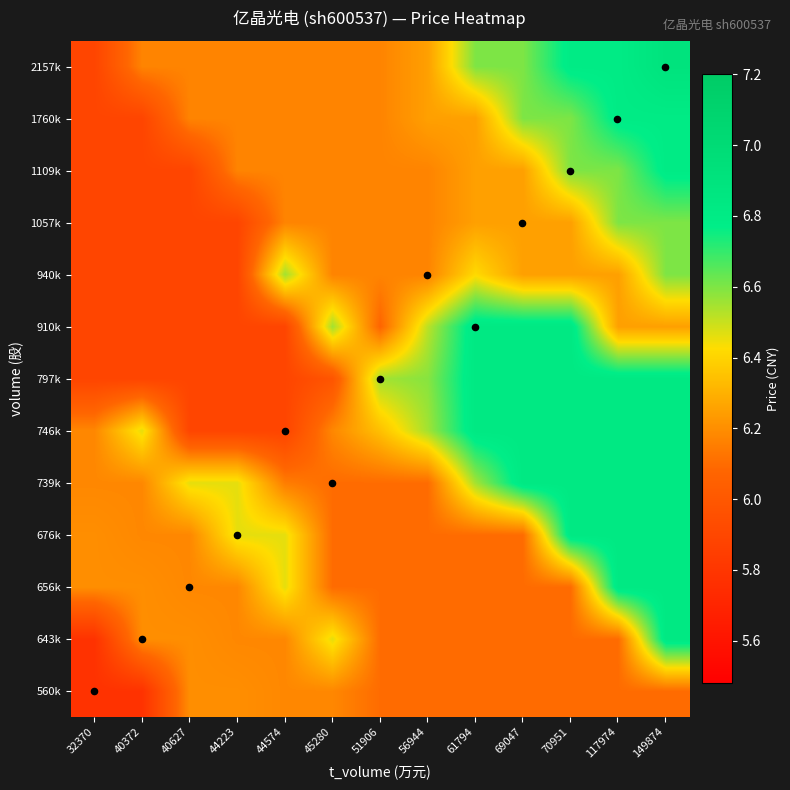

Reading left to right, what are all the values shown in this chart?

560k: 32370=5.8	40372=5.8	40627=6.2	44223=6.2	44574=6.2	45280=6.2	51906=6.1	56944=6.1	61794=6.1	69047=6.1	70951=6.1	117974=6.1	149874=6.1
643k: 32370=5.8	40372=6.2	40627=6.2	44223=6.2	44574=6.2	45280=6.5	51906=6.1	56944=6.1	61794=6.1	69047=6.1	70951=6.1	117974=6.1	149874=6.8
656k: 32370=6.2	40372=6.2	40627=6.2	44223=6.2	44574=6.5	45280=6.1	51906=6.1	56944=6.1	61794=6.1	69047=6.1	70951=6.1	117974=6.8	149874=6.8
676k: 32370=6.2	40372=6.2	40627=6.2	44223=6.5	44574=6.5	45280=6.1	51906=6.1	56944=6.1	61794=6.1	69047=6.1	70951=6.8	117974=6.8	149874=6.8
739k: 32370=6.2	40372=6.2	40627=6.5	44223=6.5	44574=6.2	45280=6.1	51906=6.1	56944=6.1	61794=6.5	69047=6.8	70951=6.8	117974=6.8	149874=6.8
746k: 32370=6.2	40372=6.5	40627=5.9	44223=5.9	44574=5.9	45280=6.2	51906=6.3	56944=6.5	61794=6.8	69047=6.8	70951=6.8	117974=6.8	149874=6.8
797k: 32370=5.9	40372=5.9	40627=5.9	44223=5.9	44574=5.9	45280=6.0	51906=6.5	56944=6.6	61794=6.8	69047=6.8	70951=6.8	117974=6.8	149874=6.8
910k: 32370=5.9	40372=5.9	40627=5.9	44223=5.9	44574=5.9	45280=6.5	51906=6.1	56944=6.5	61794=6.8	69047=6.8	70951=6.8	117974=6.2	149874=6.2
940k: 32370=5.9	40372=5.9	40627=5.9	44223=5.9	44574=6.5	45280=6.2	51906=6.2	56944=6.2	61794=6.4	69047=6.2	70951=6.2	117974=6.2	149874=6.6
1057k: 32370=5.9	40372=5.9	40627=5.9	44223=5.9	44574=6.2	45280=6.2	51906=6.2	56944=6.2	61794=6.2	69047=6.2	70951=6.2	117974=6.6	149874=6.6
1109k: 32370=5.9	40372=5.9	40627=5.9	44223=6.2	44574=6.2	45280=6.2	51906=6.2	56944=6.2	61794=6.2	69047=6.2	70951=6.6	117974=6.6	149874=6.8
1760k: 32370=5.9	40372=5.9	40627=6.2	44223=6.2	44574=6.2	45280=6.2	51906=6.2	56944=6.2	61794=6.2	69047=6.6	70951=6.6	117974=6.8	149874=6.8
2157k: 32370=5.9	40372=6.2	40627=6.2	44223=6.2	44574=6.2	45280=6.2	51906=6.2	56944=6.2	61794=6.6	69047=6.6	70951=6.8	117974=6.8	149874=6.9